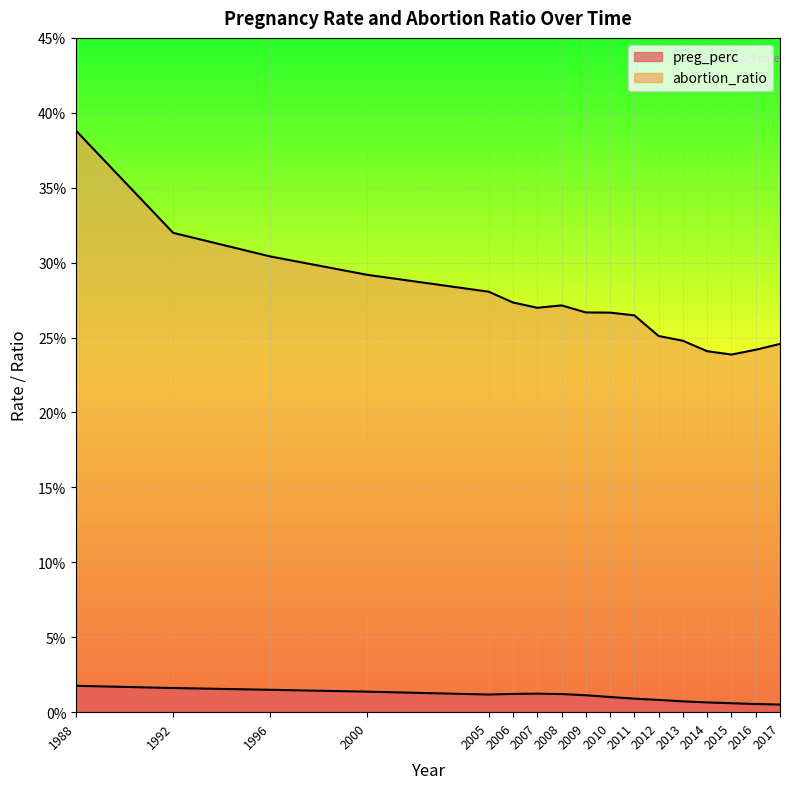

Which series has the largest total across all categories?

abortion_ratio